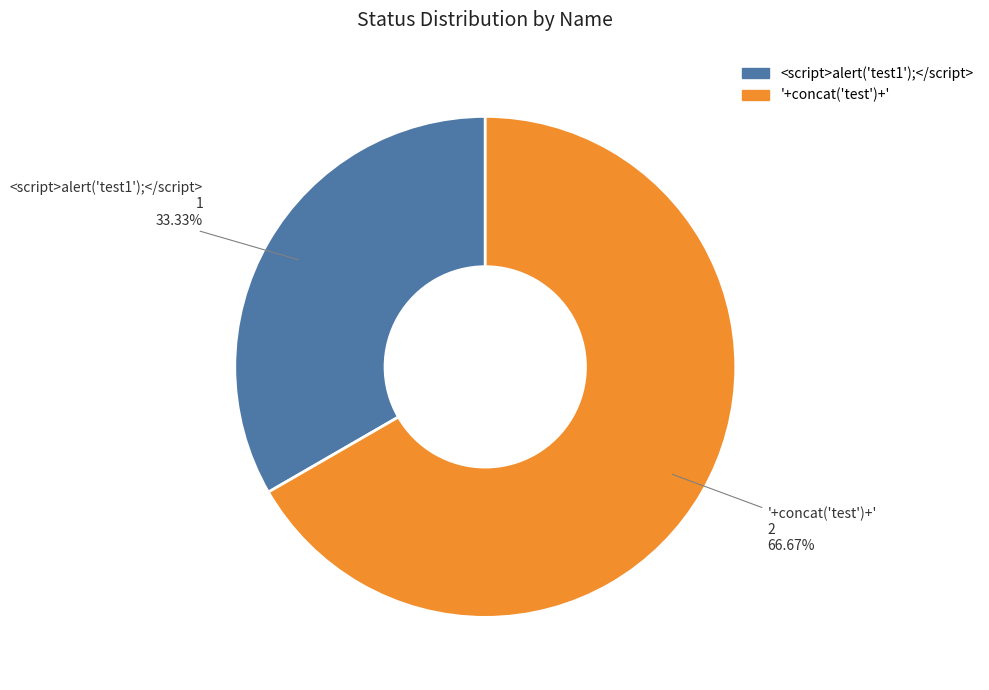

Combined, what portion of the pie is <script>alert('test1');</script> and '+concat('test')+'?

100.0%